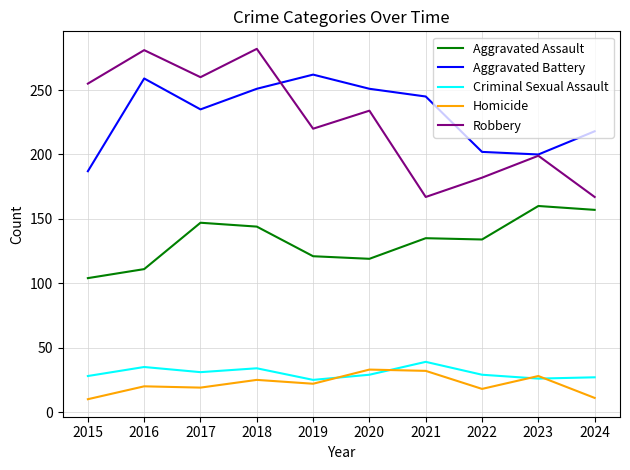

True or false: Homicide and Aggravated Assault cross at least once.

False